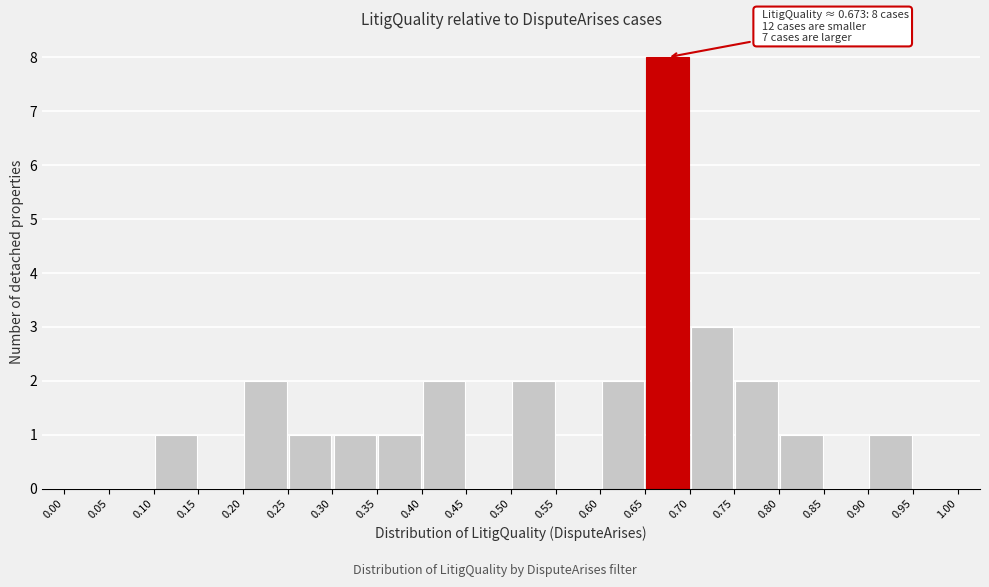

Over which range of the x-axis is the bar tallest?

0.65 to 0.70